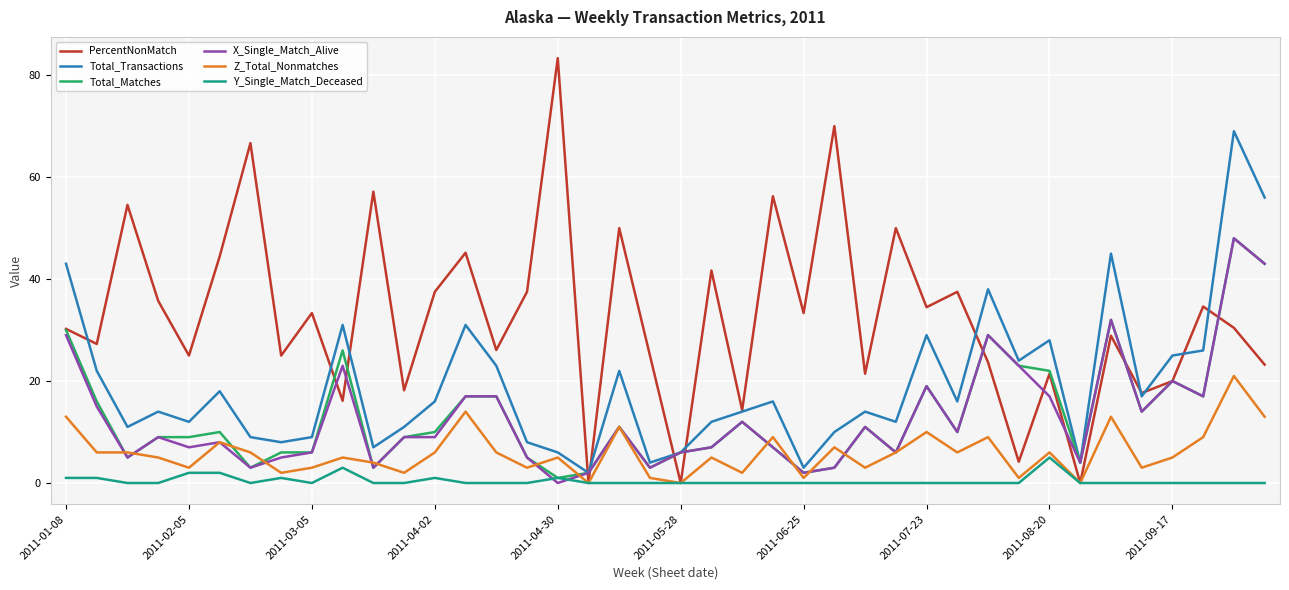

True or false: Y_Single_Match_Deceased and Z_Total_Nonmatches cross at least once.

False